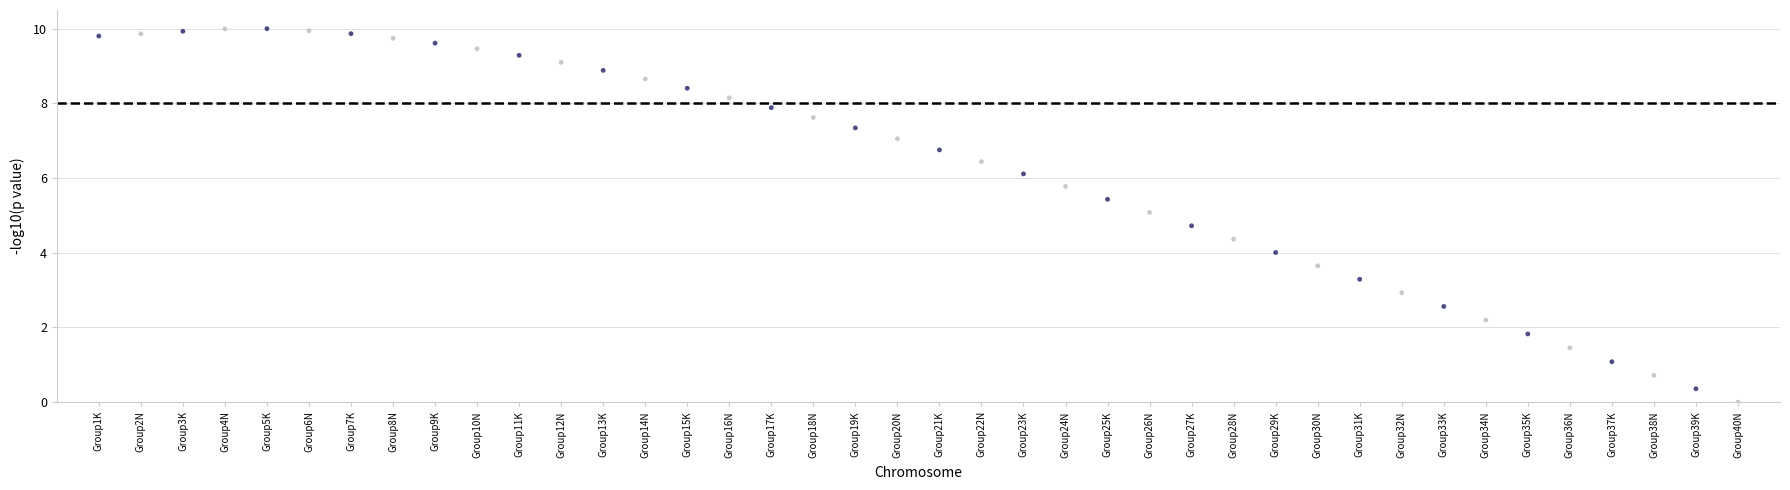

What is the range of Y values (max minus min)?

10.0